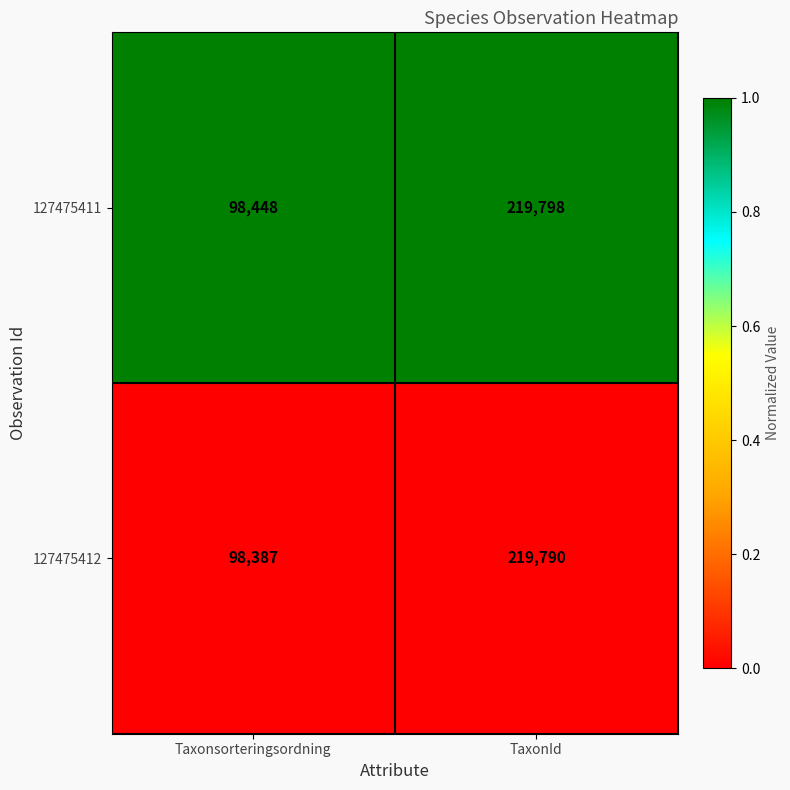

At which category is the sum across all series the highest?

TaxonId